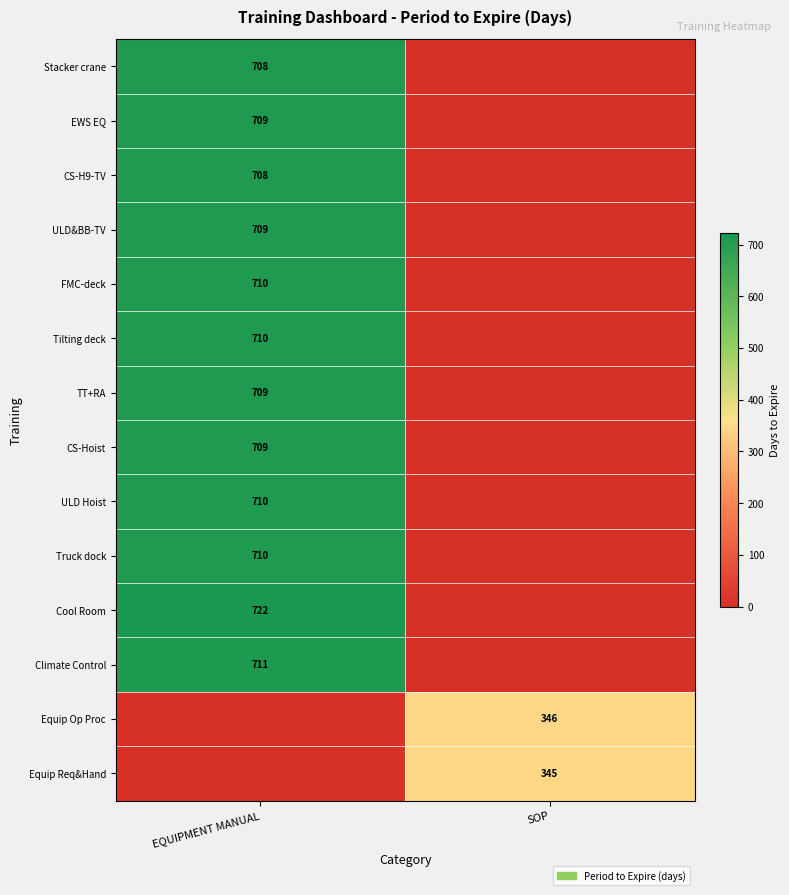

The Equip Req&Hand series shows 147 at SOP. True or false?

False